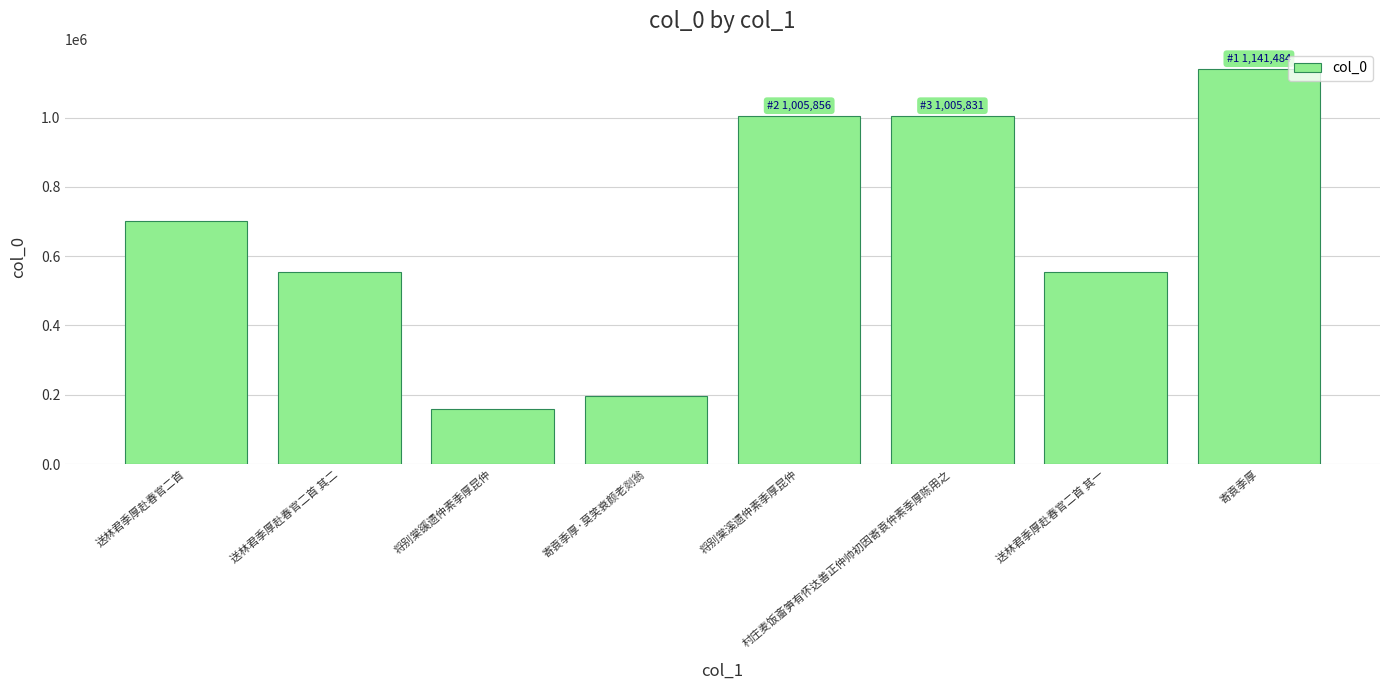

Does the chart contain stacked bars?

No